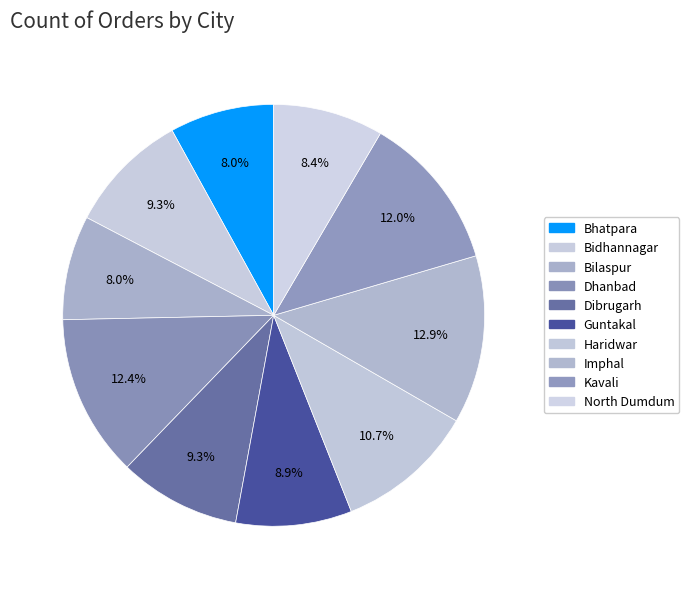

How many slices are in this pie chart?

10